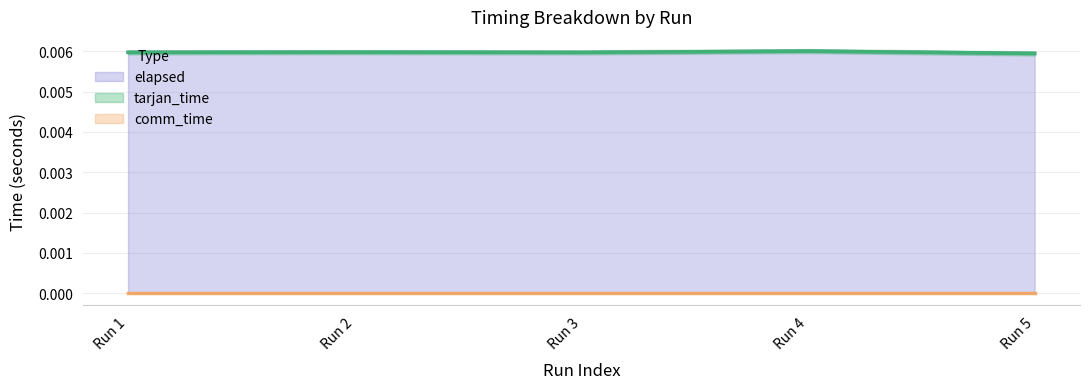

How many interior local peaks does the elapsed series have?

2